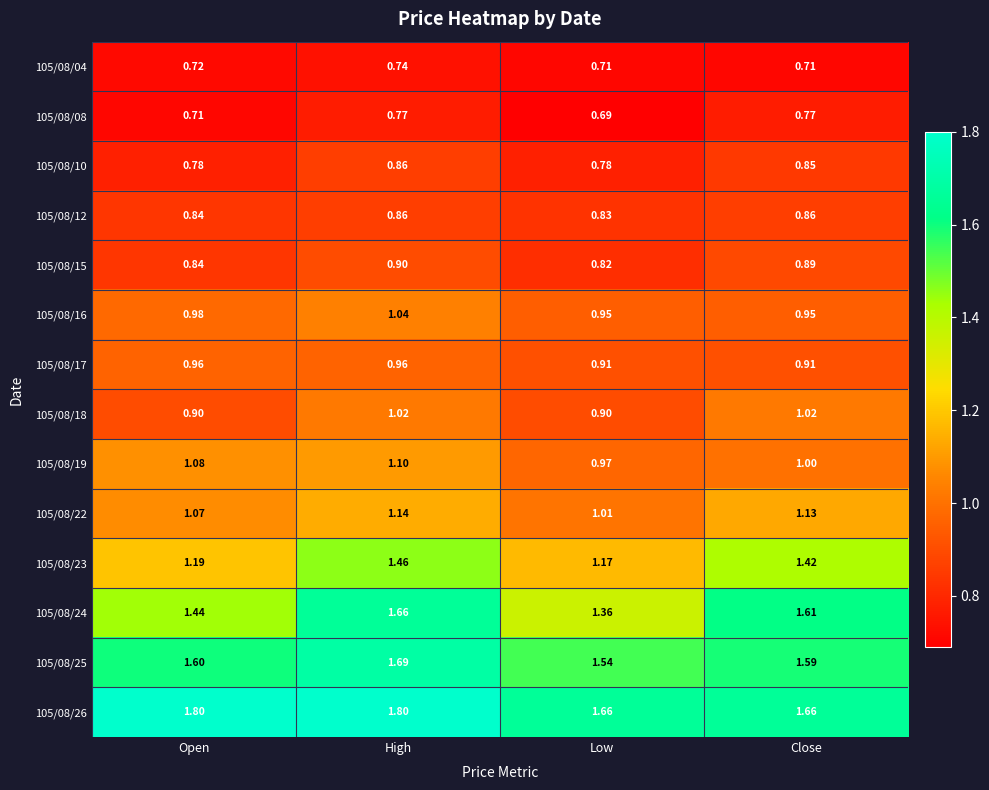

Where is 105/08/12 nearest to the value 0?

Low